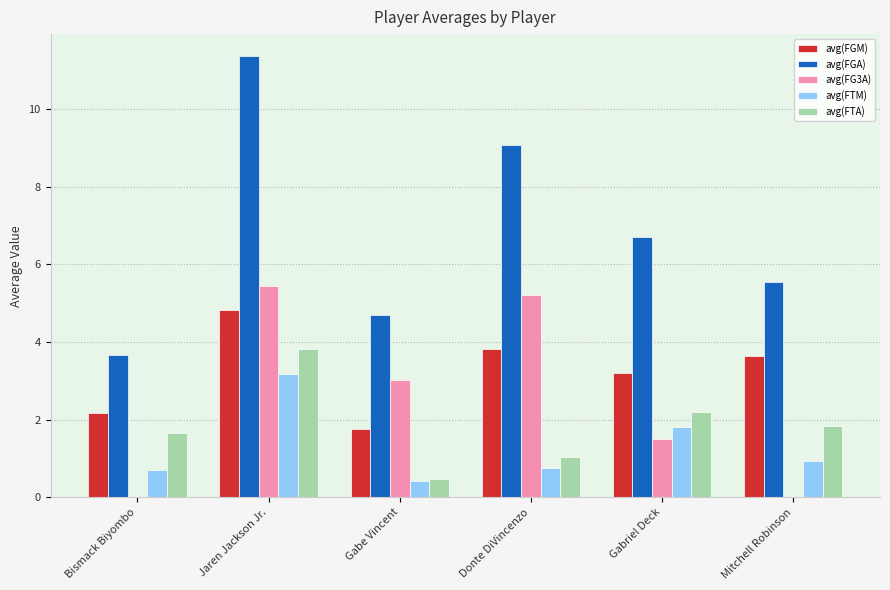

Count the number of categories in the chart.

6